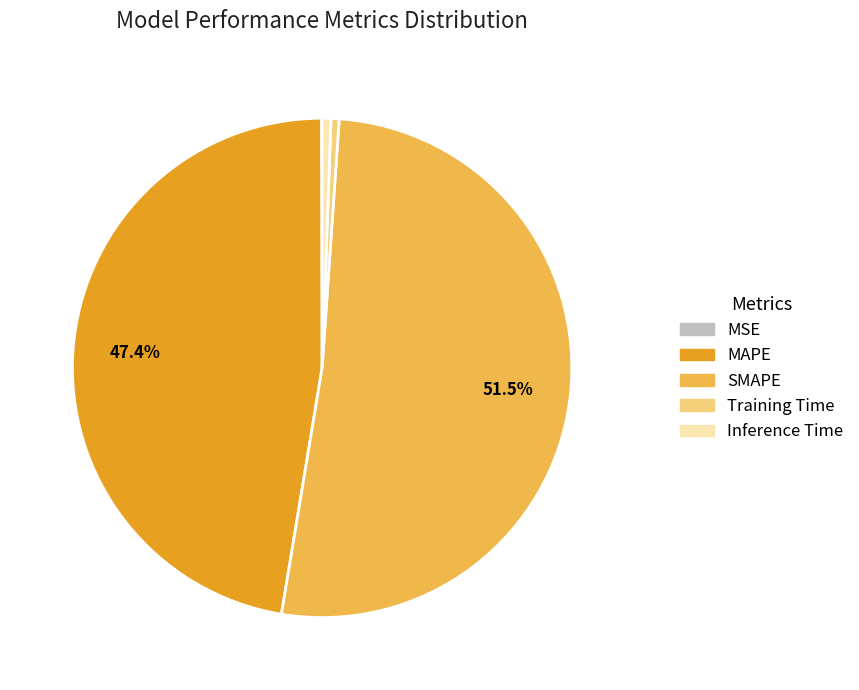

What is the largest slice in the pie chart?

SMAPE